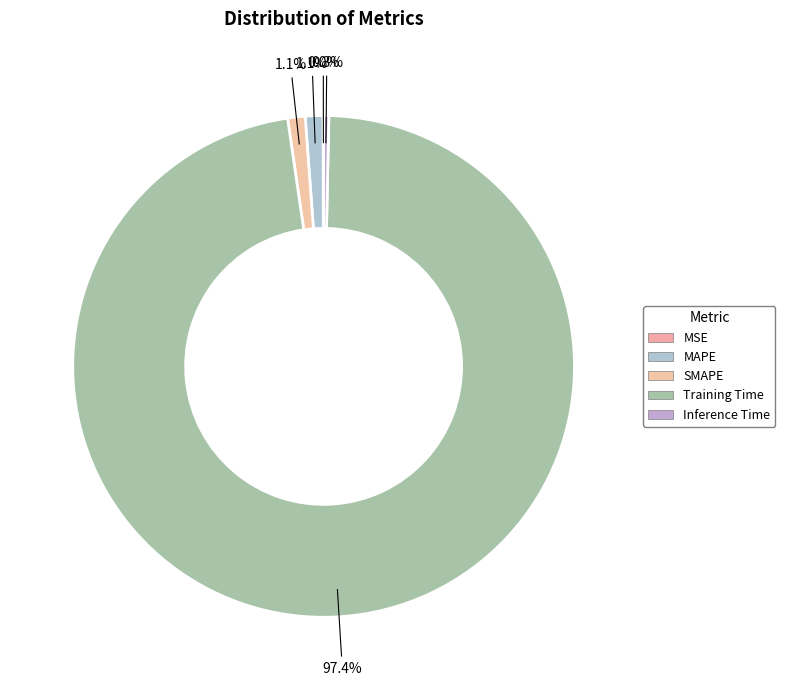

Is MAPE the majority of the pie?

No